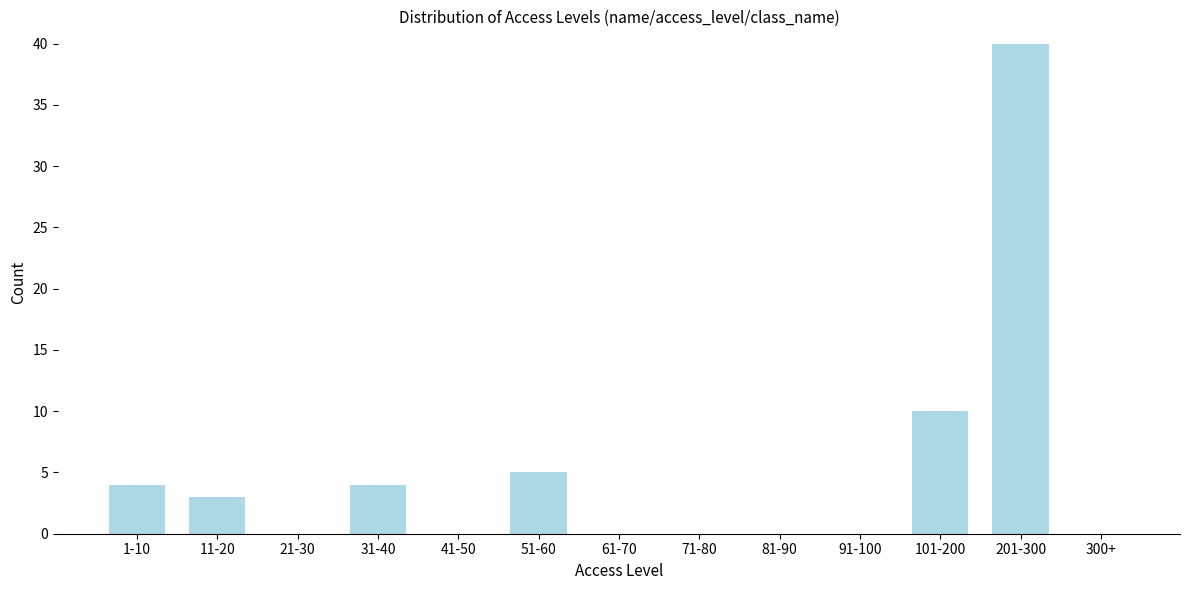

Reading left to right, what are all the values shown in this chart?

1-10=4	11-20=3	21-30=0	31-40=4	41-50=0	51-60=5	61-70=0	71-80=0	81-90=0	91-100=0	101-200=10	201-300=40	300+=0